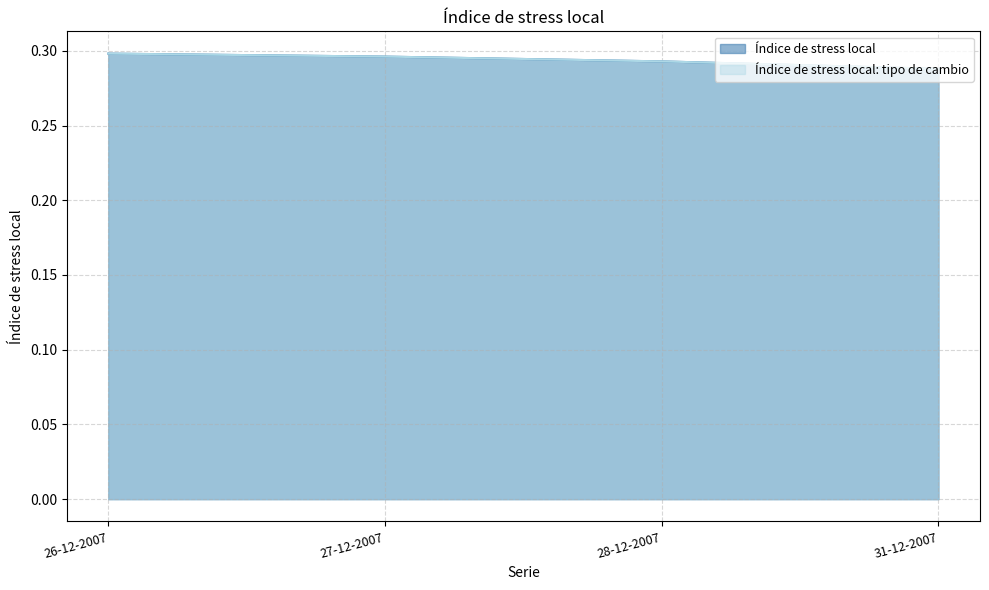

Does the chart display data point markers on the line(s)?

No